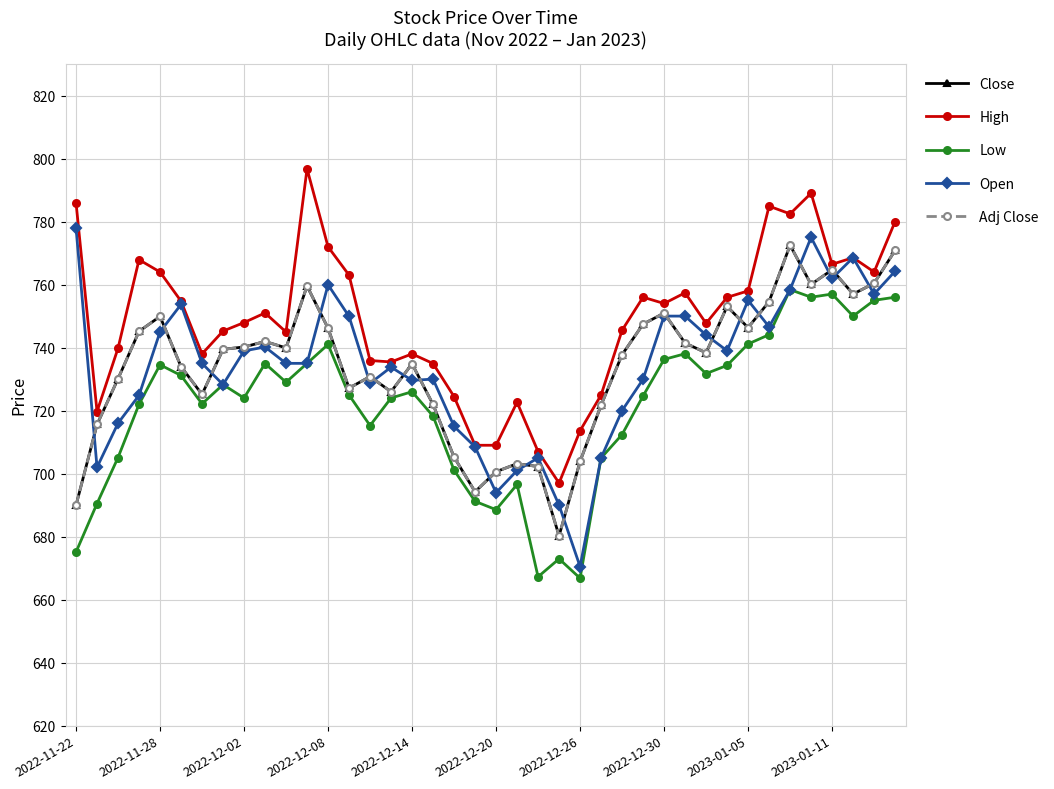

After their last crossing, which series has the higher values: Open or Adj Close?

Adj Close